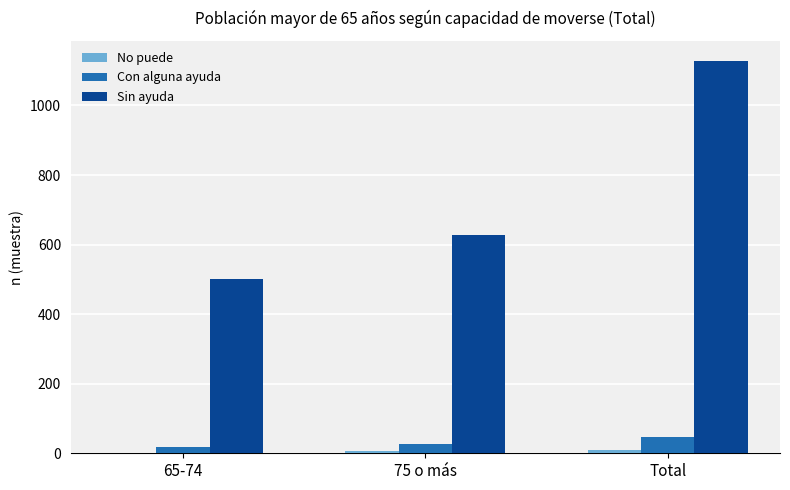

Where is Sin ayuda nearest to the value 815?

75 o más